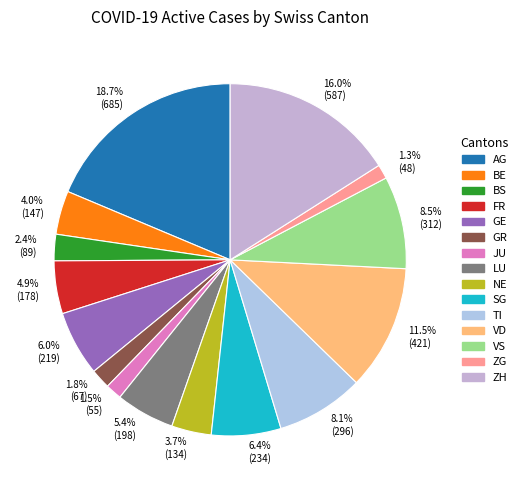

Which has a higher value, BE or ZH?

ZH